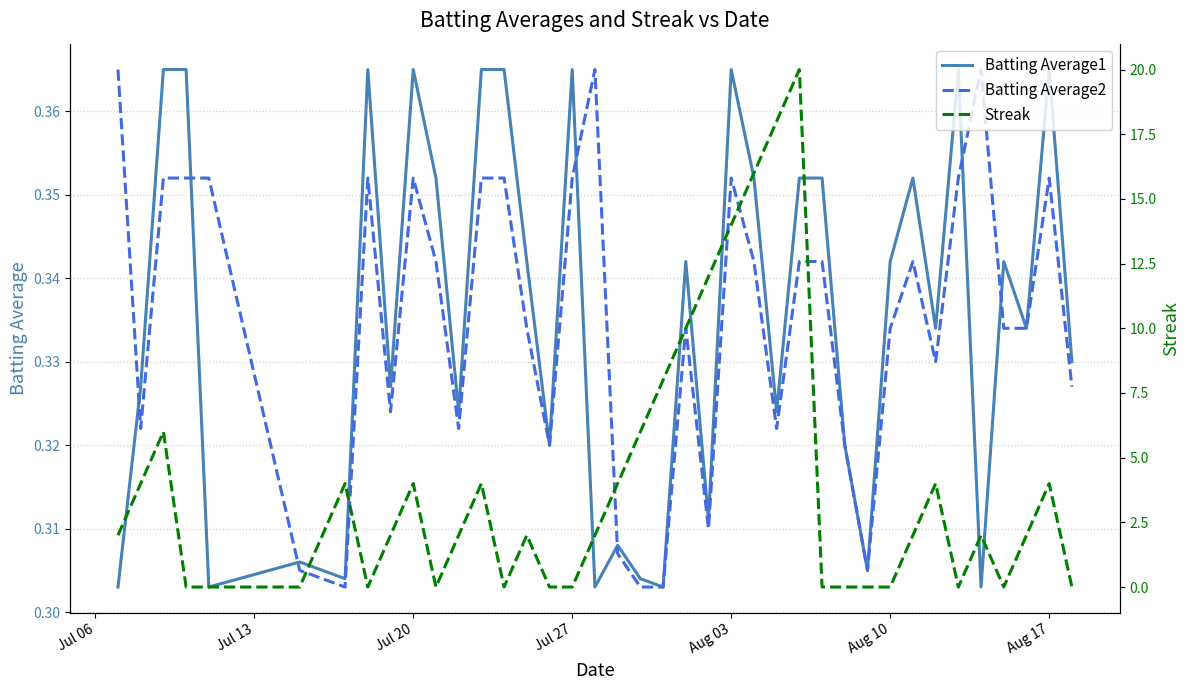

Does the chart have visible grid lines?

Yes